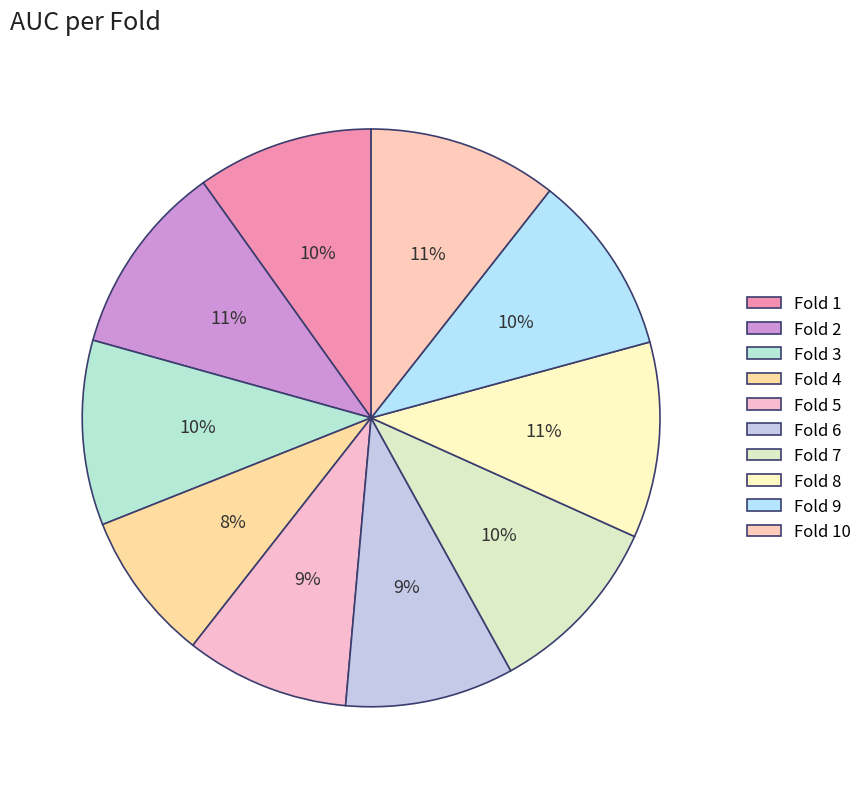

How many segments does this pie chart have?

10